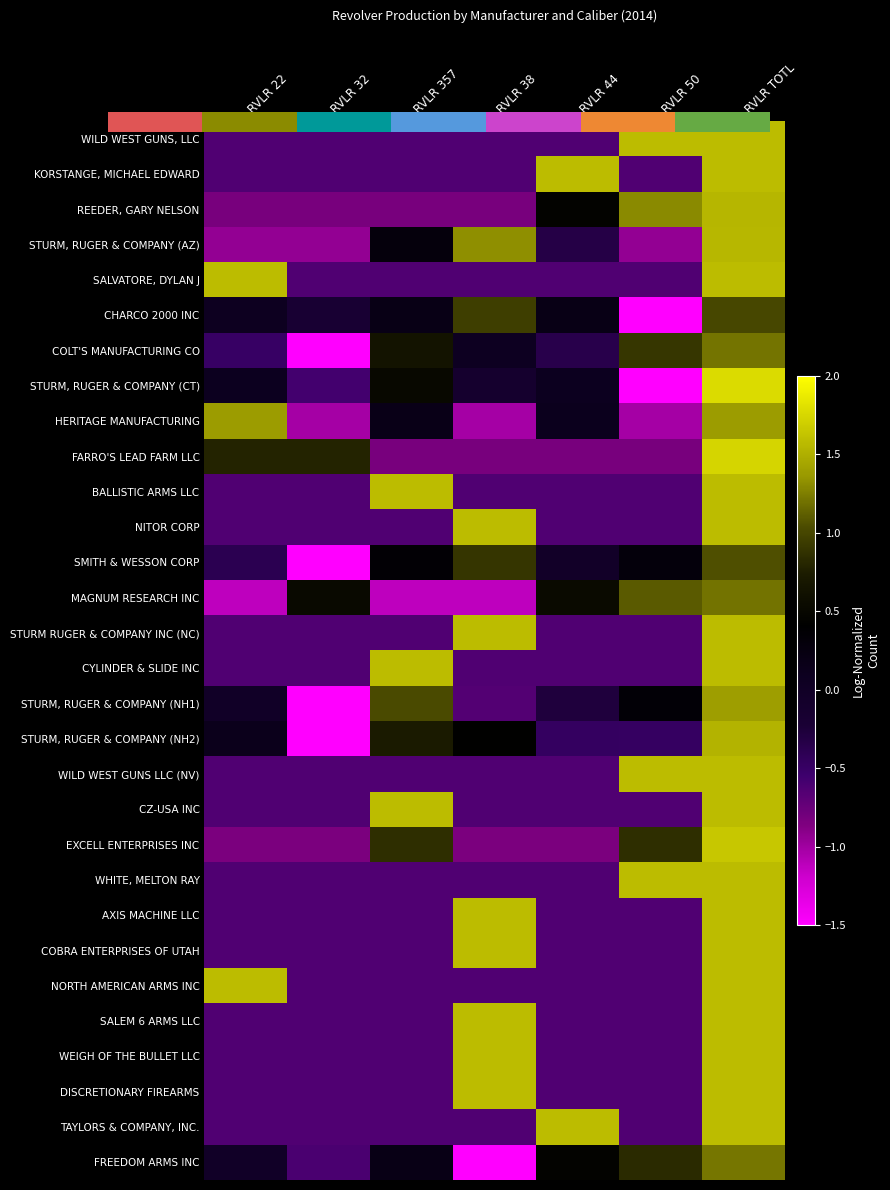

Which label corresponds to the largest value in the chart?

RVLR TOTL